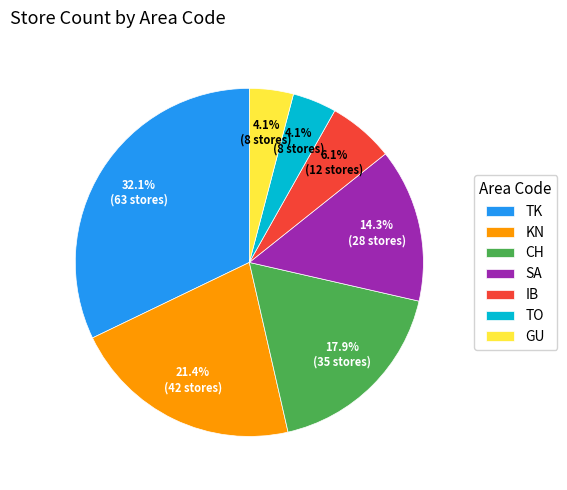

To the nearest percent, what is the difference between the largest and smallest slice percentages?

28%